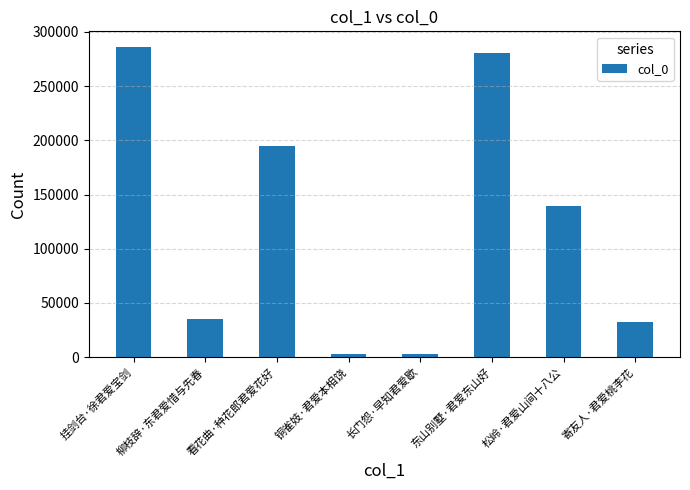

How many data points does each series have?

8